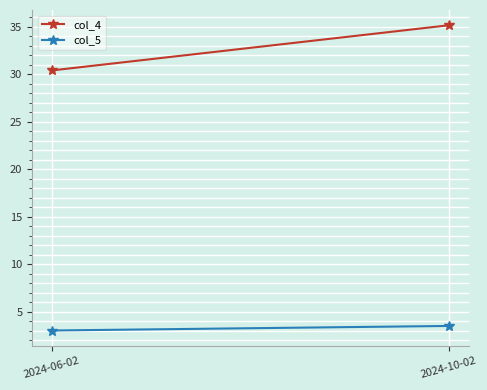

What is the label of the 2nd point from the left?

2024-10-02